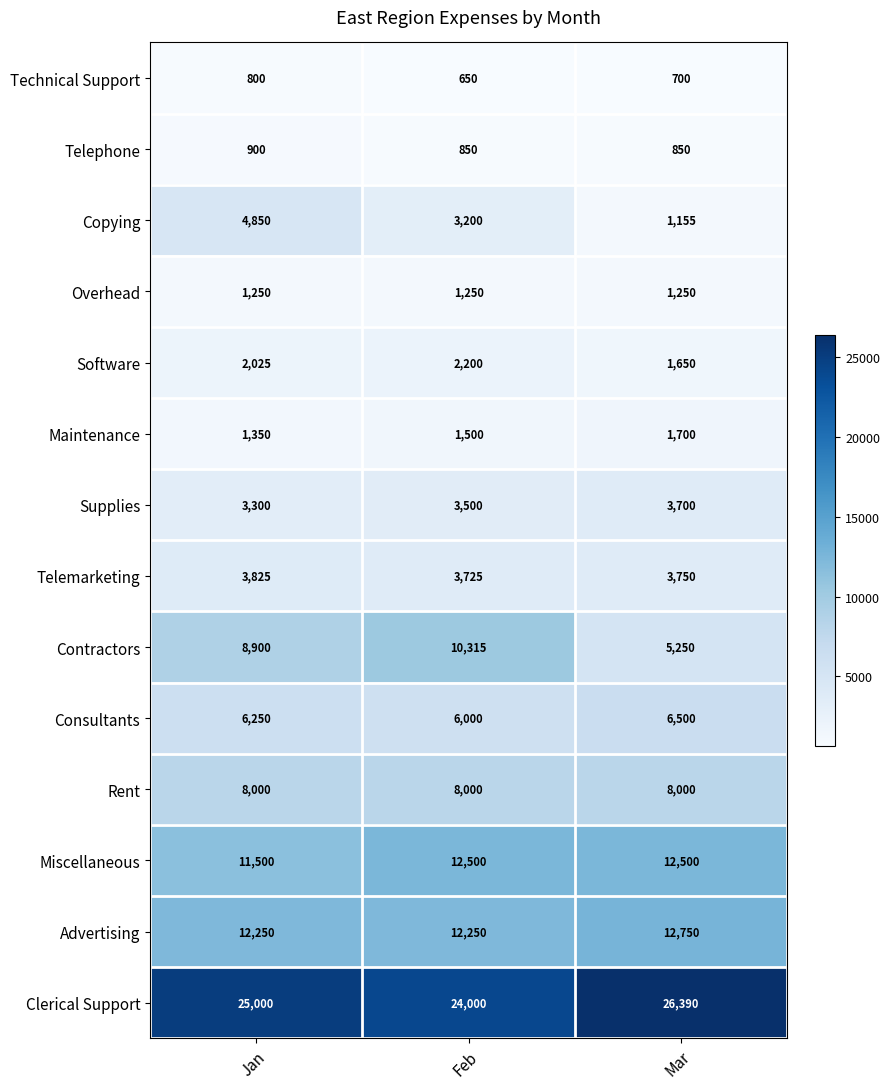

How many values in the Copying series are below 3200?

1